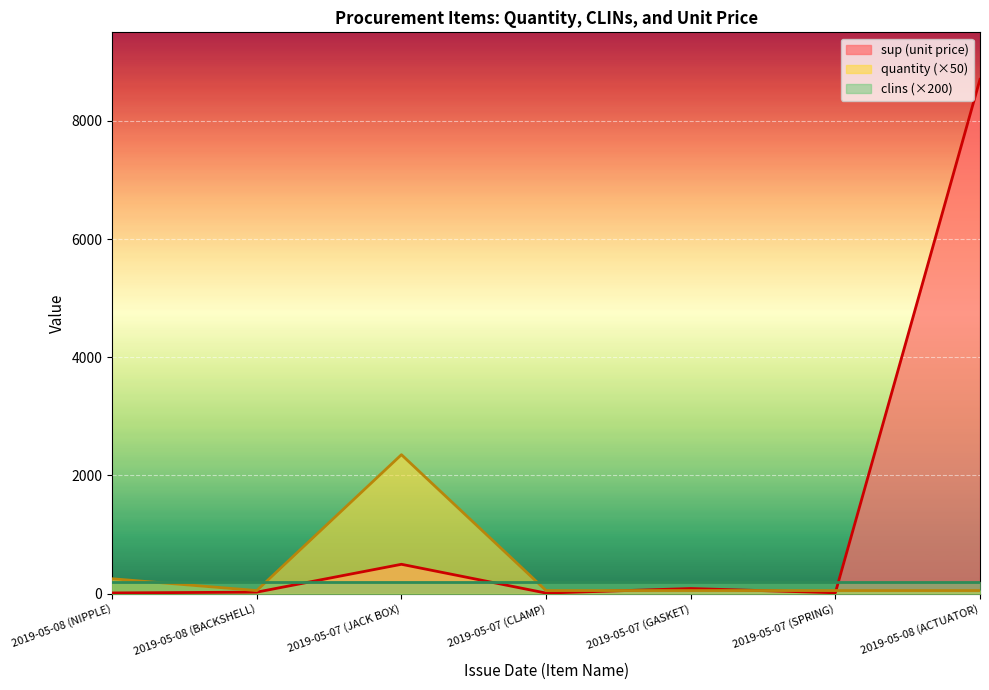

Reading right to left, list all the values displayed in this chart.

quantity: 50.0	50.0	50.0	50.0	2350.0	50.0	250.0
sup: 8703.8	12.5	84.4	7.3	494.7	23.3	9.6